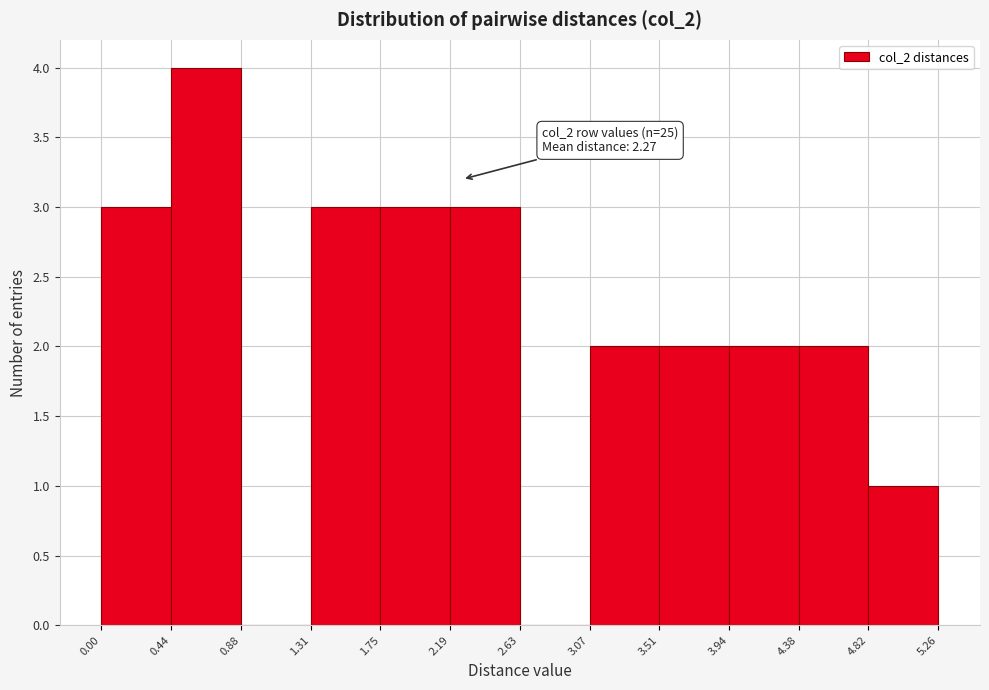

Over which range of the x-axis is the bar tallest?

0.44 to 0.88